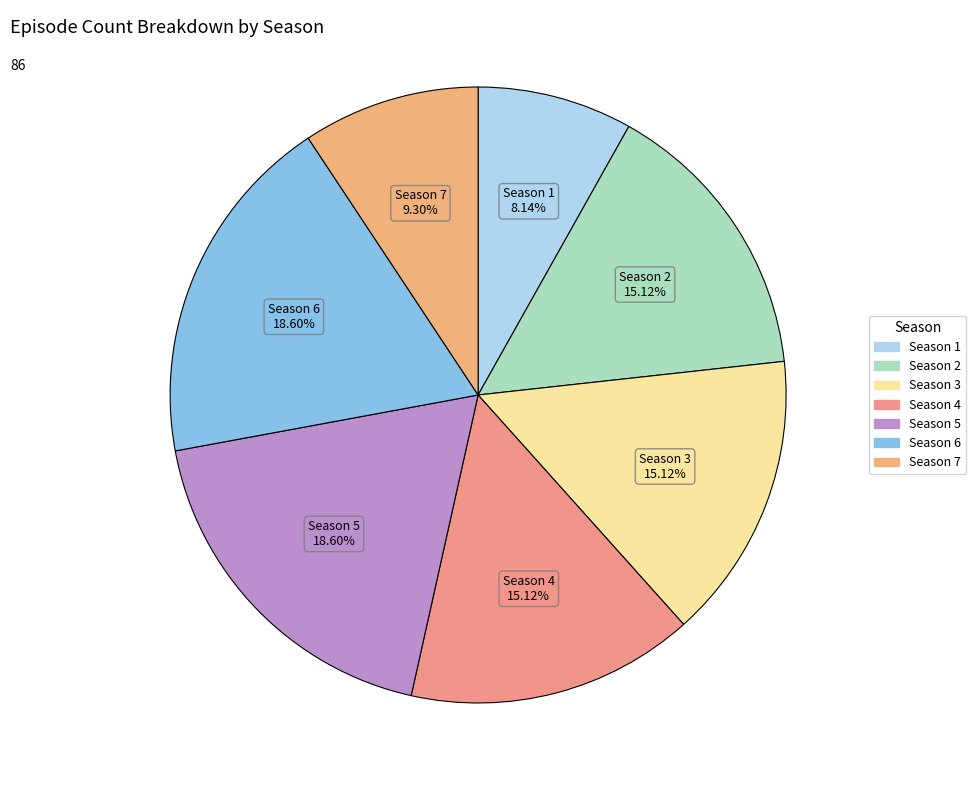

The Season 4 slice represents 23% of the pie. True or false?

False